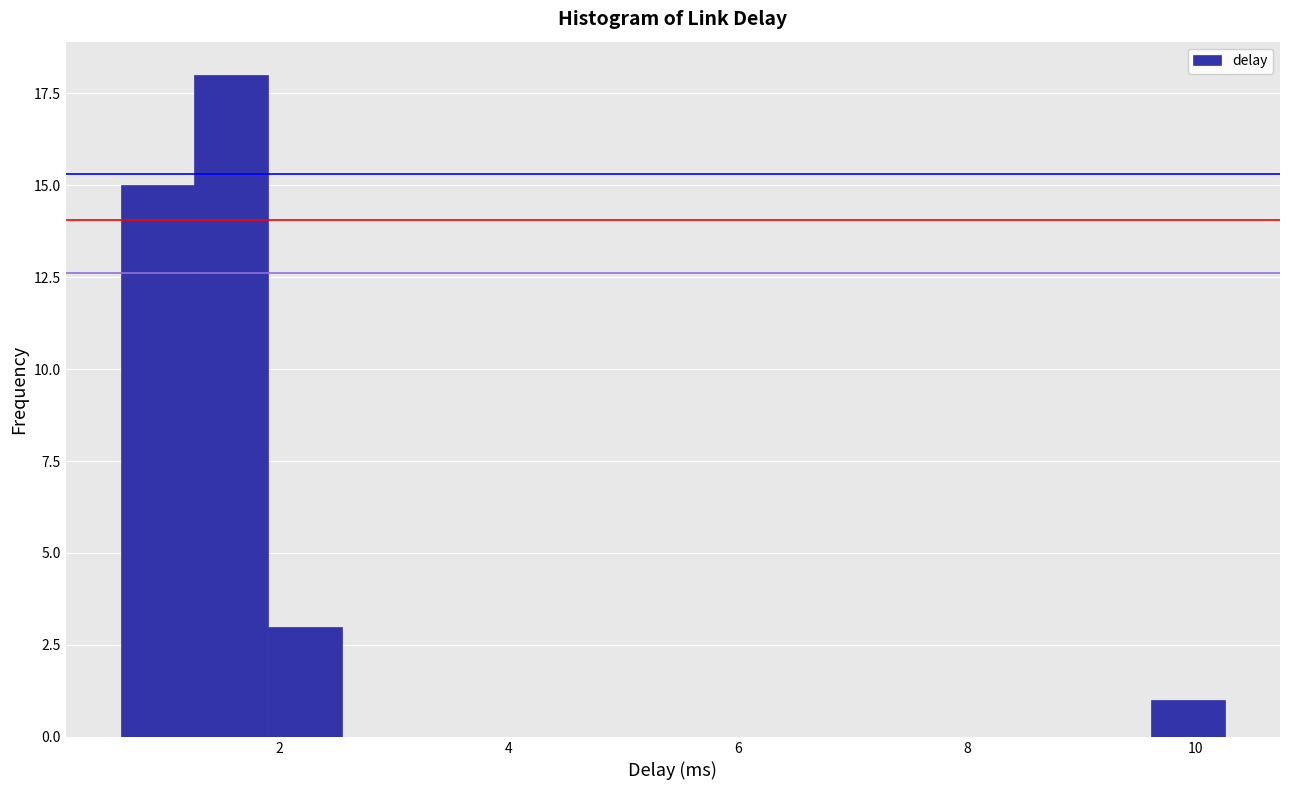

Around what value on the x-axis is the tallest bar? Give the approximate position of its centre, as read against the axis.

1.6